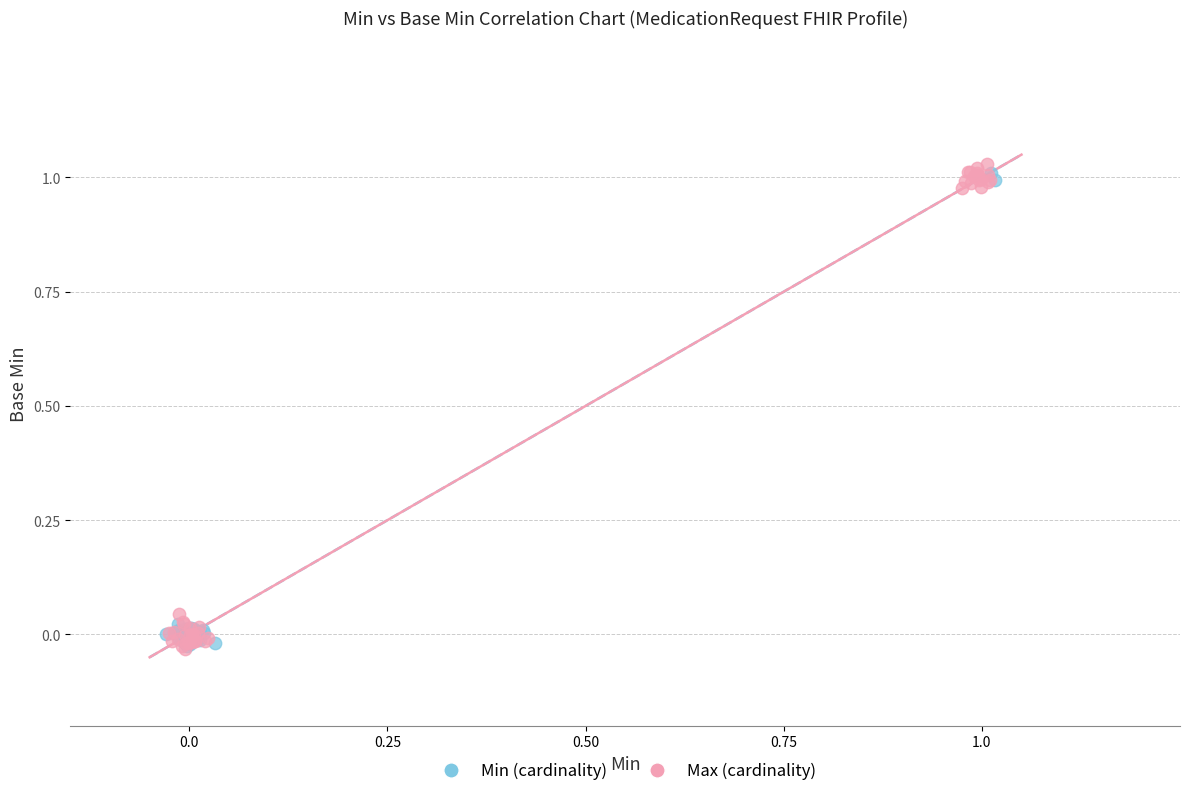

Which series has the largest Y range (max minus min)?

Max (cardinality)